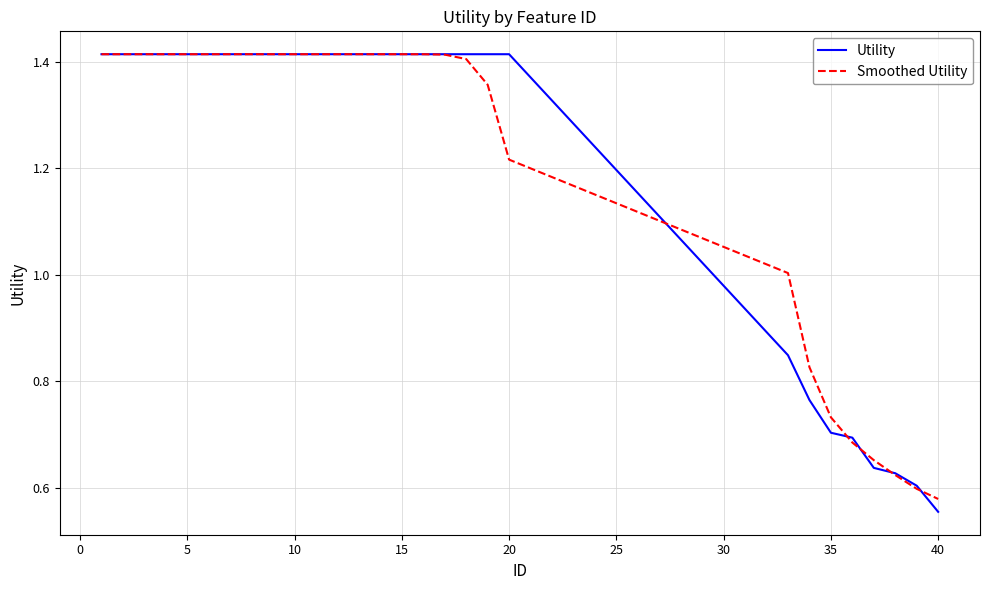

Does the chart have visible grid lines?

Yes